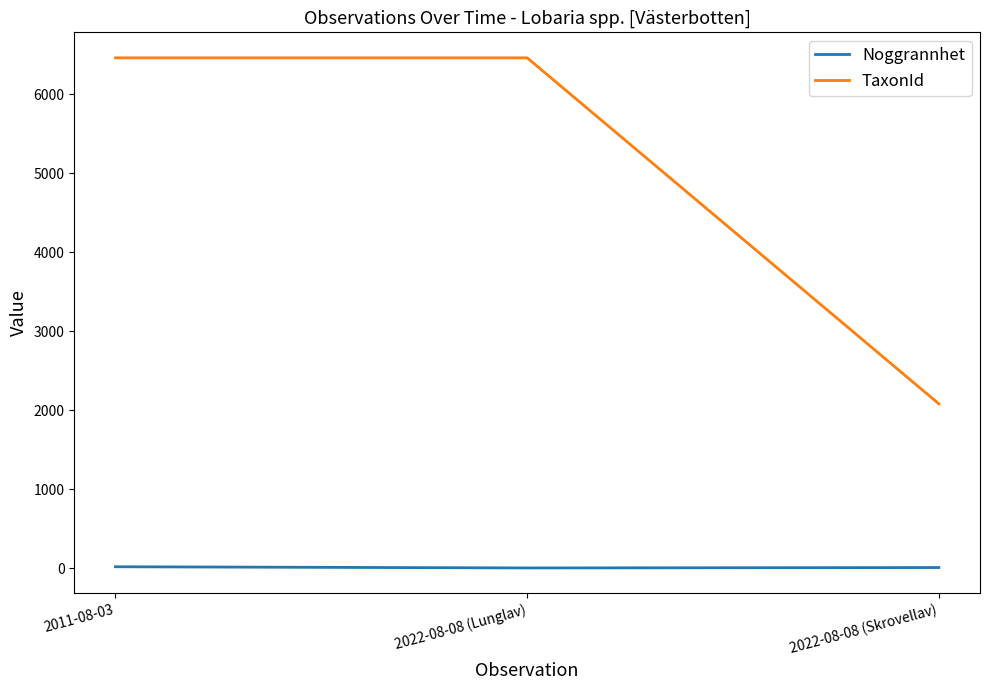

What are all the series names shown in the legend?

Noggrannhet, TaxonId